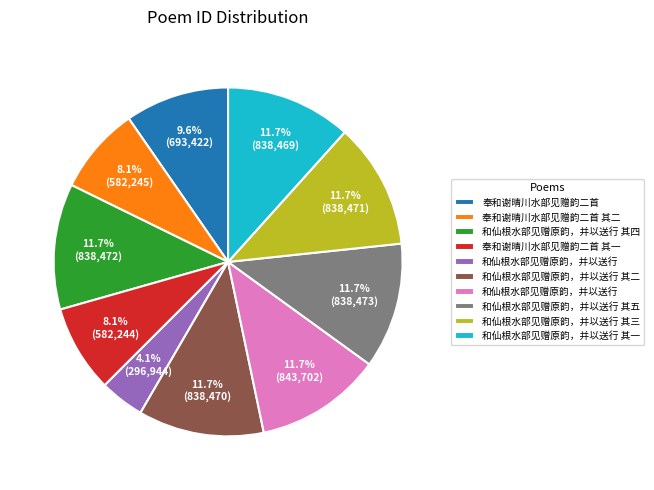

Does any single category account for the majority?

No